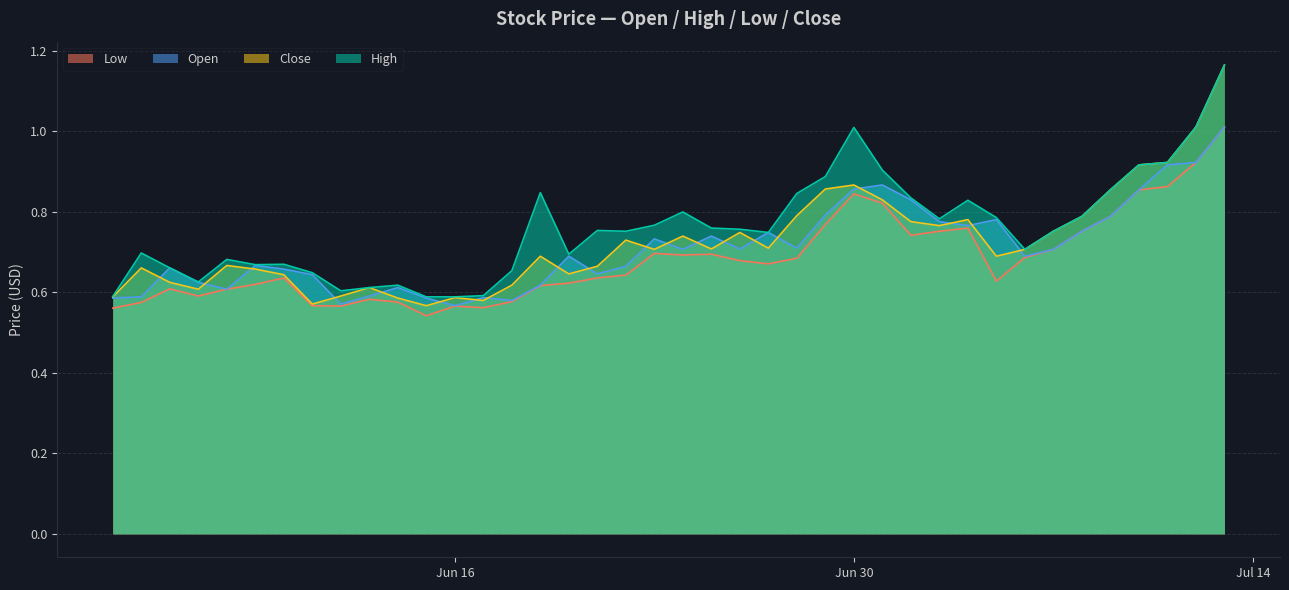

Which series has the widest spread of values?

Close